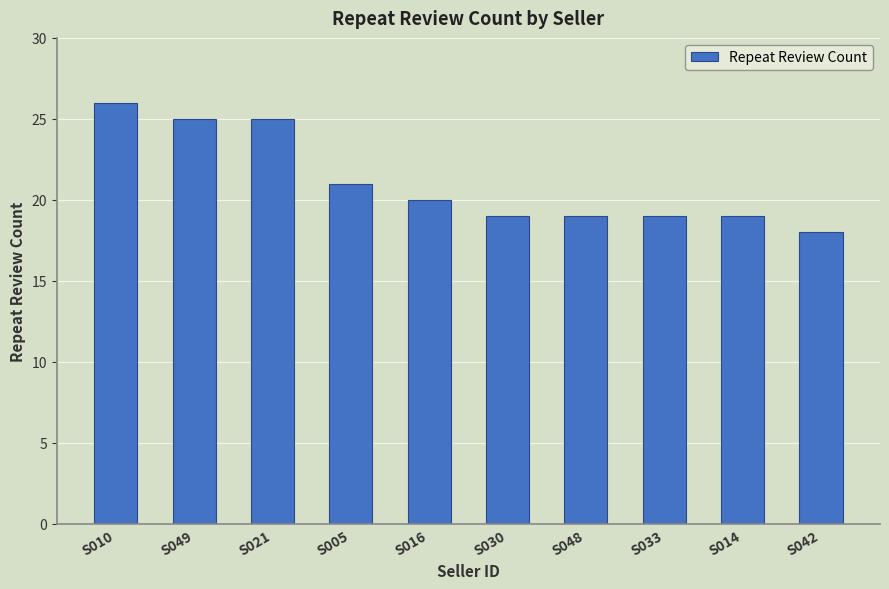

What is the maximum value shown in the chart?

26